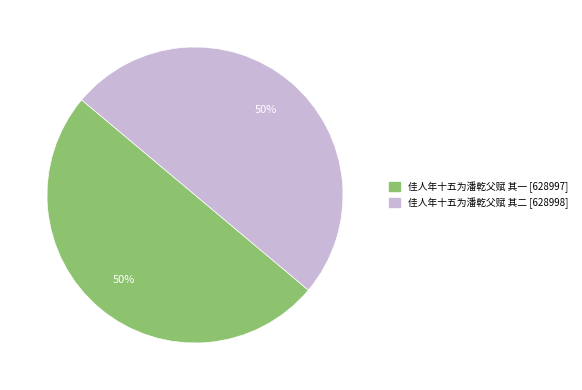

Is the sum of 佳人年十五为潘乾父赋 其一 and 佳人年十五为潘乾父赋 其二 greater than half?

Yes